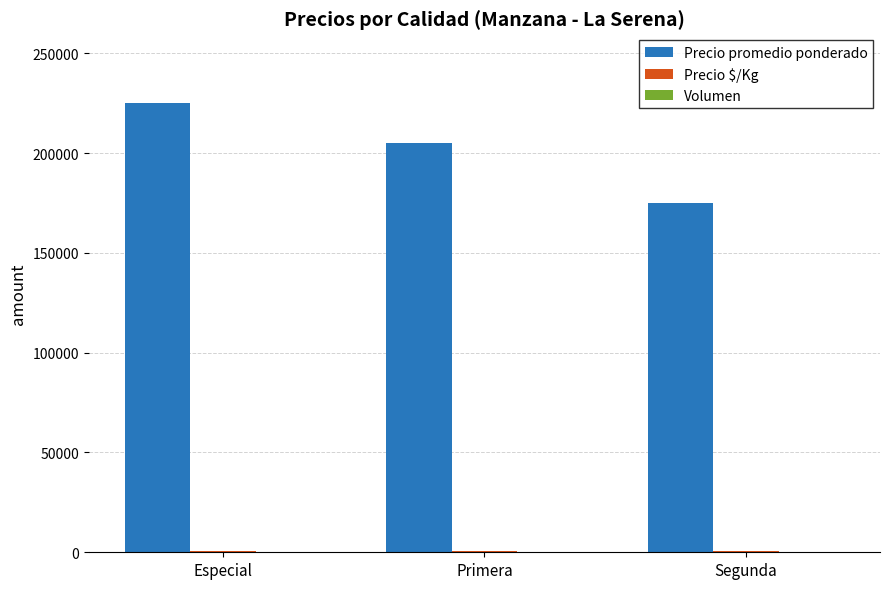

The value of Precio promedio ponderado at Segunda is 175000. True or false?

True